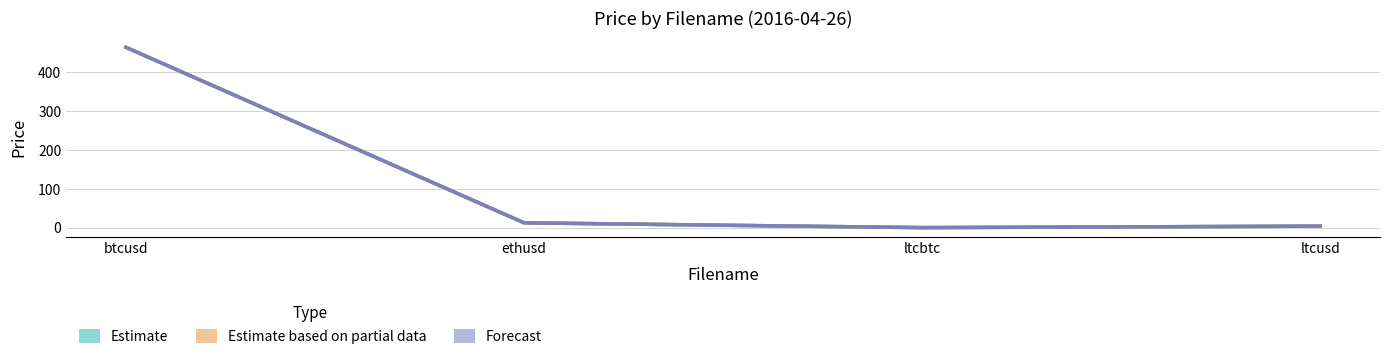

At how many categories does at least one series exceed 342?

1